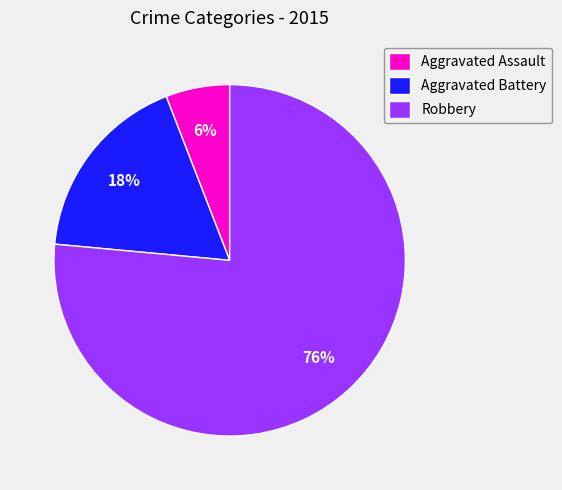

How many slices are in this pie chart?

3